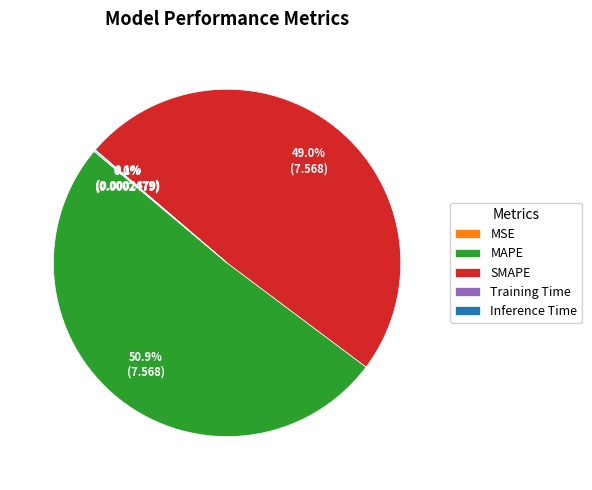

What is the largest slice in the pie chart?

MAPE